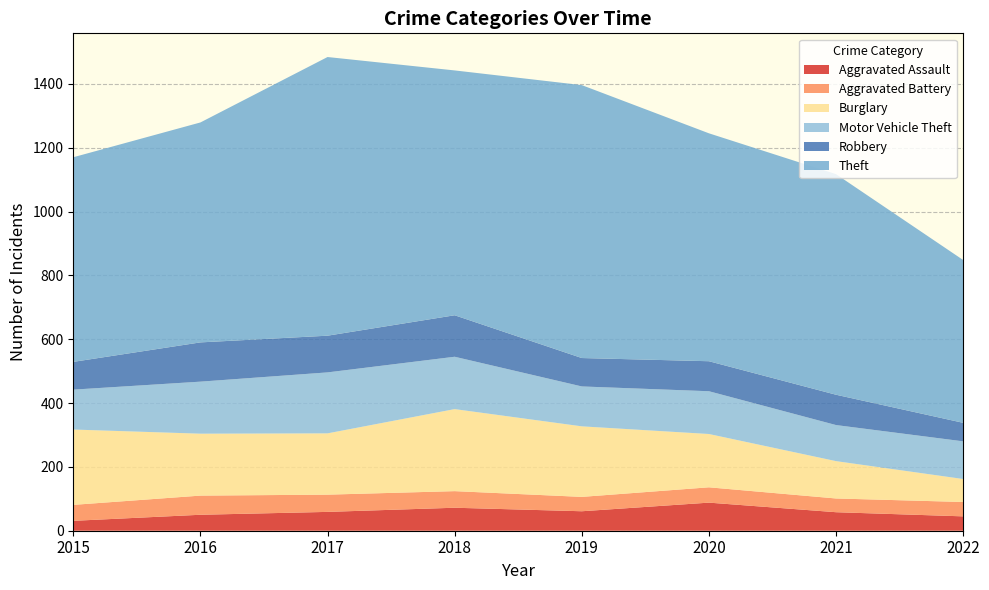

Reading left to right, list all the values displayed in this chart.

Aggravated Assault: 31	50	59	72	61	88	58	45
Aggravated Battery: 50	60	54	52	45	48	43	45
Burglary: 236	194	192	257	221	167	117	72
Motor Vehicle Theft: 125	163	191	164	125	134	113	118
Robbery: 87	123	115	130	89	94	95	58
Theft: 641	689	873	767	855	714	691	510